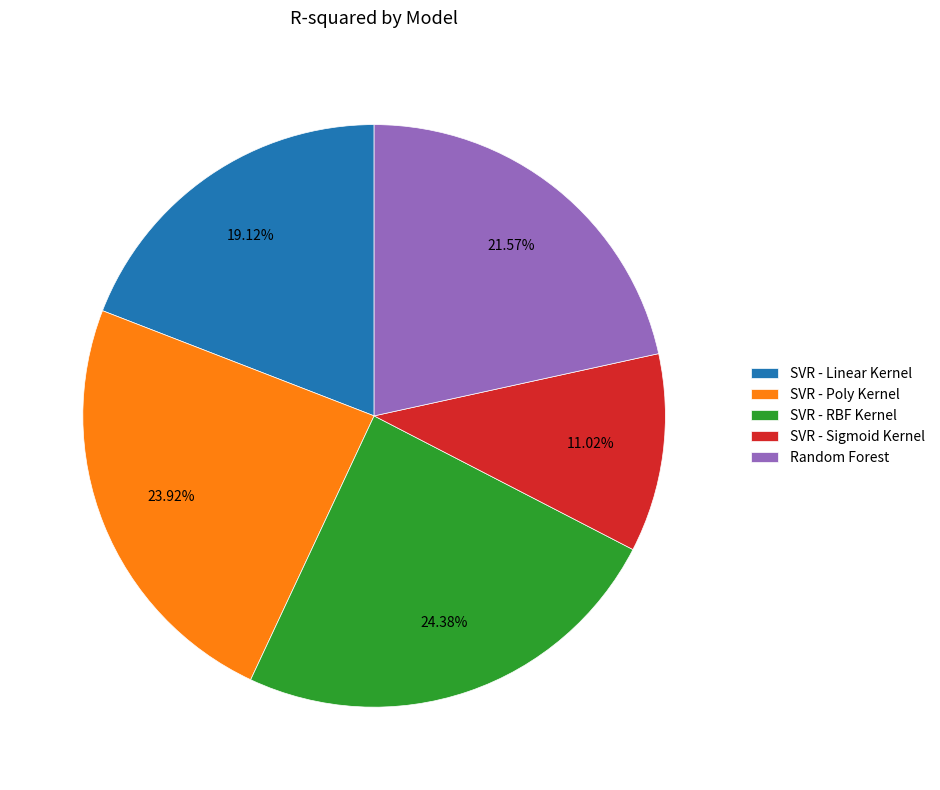

Combined, do SVR - RBF Kernel and Random Forest account for over 50%?

No